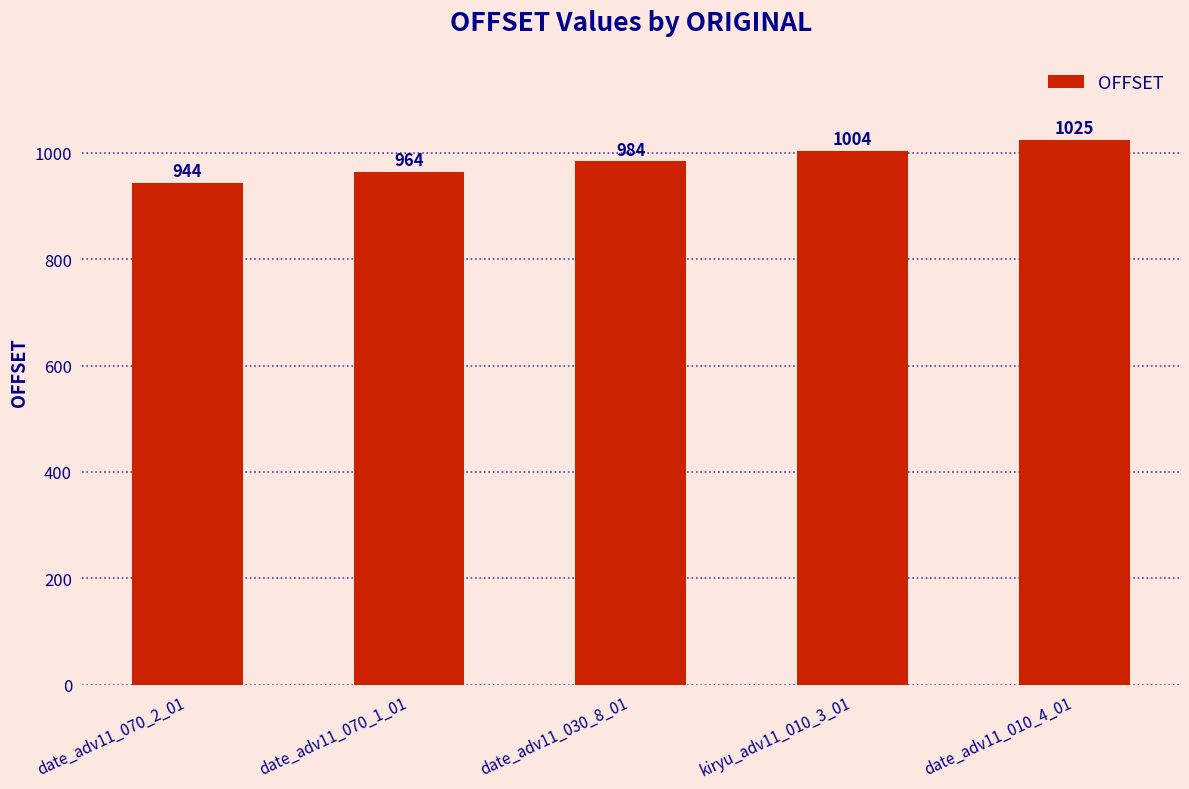

Count the number of data series in this chart.

1